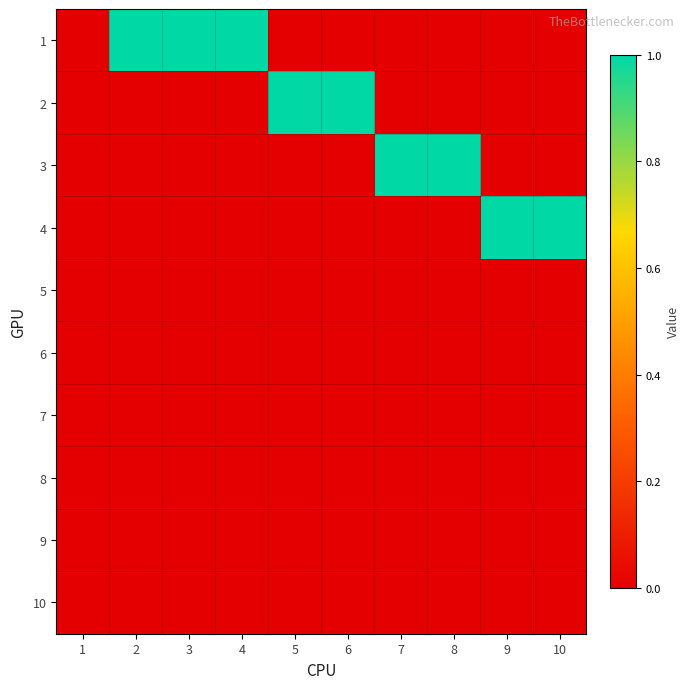

At how many categories does at least one series exceed 0?

9